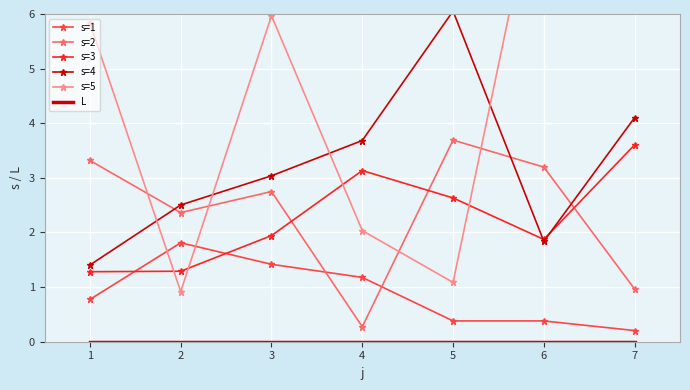

At which label does s=4 reach its minimum?

1